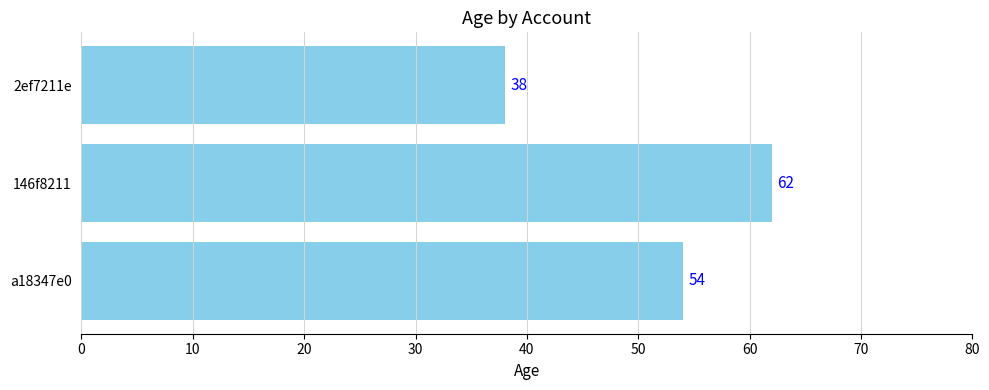

Which has a higher value, 2ef7211e or a18347e0?

a18347e0